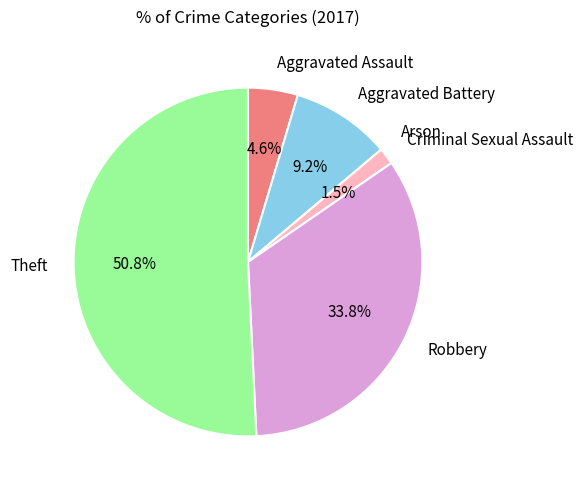

Approximately how many times larger is the value at Criminal Sexual Assault compared to Aggravated Assault?

0.3